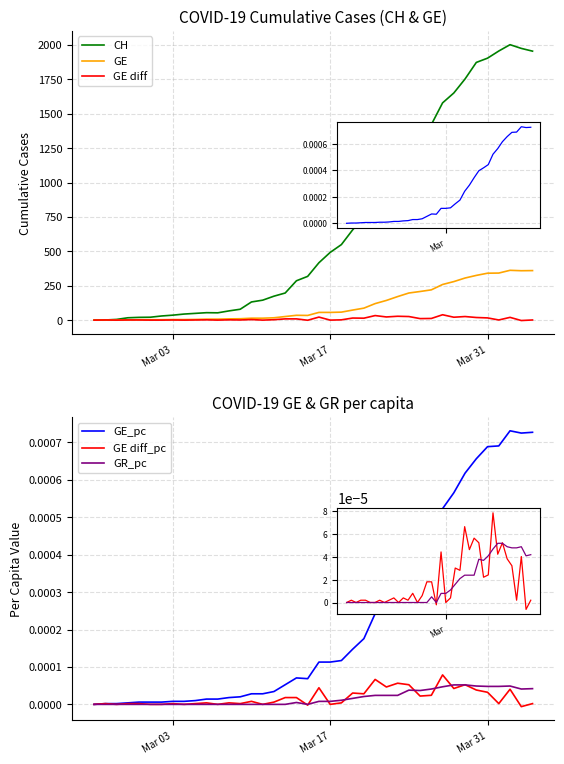

At how many categories does at least one series exceed 1056?

13